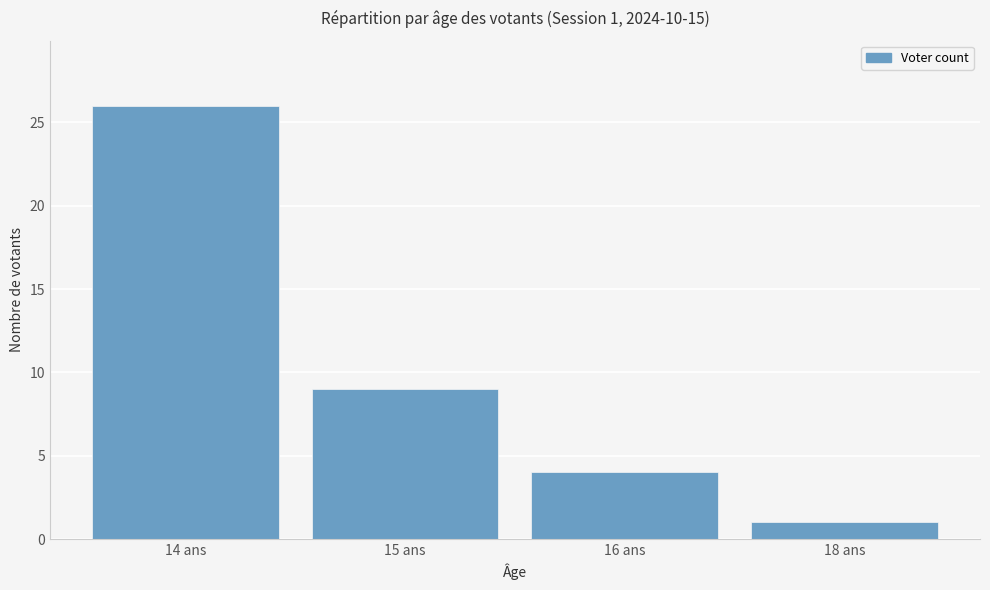

List the labels in order of value, largest first.

14 ans, 15 ans, 16 ans, 18 ans